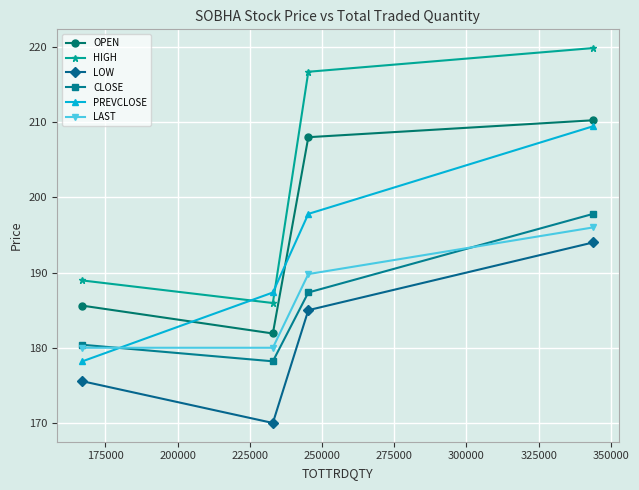

What is the lowest value of the CLOSE series?

178.2